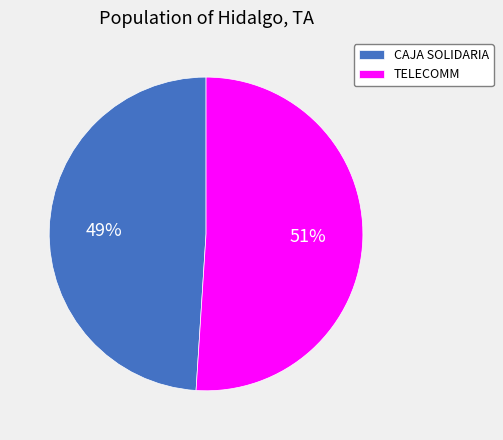

To the nearest percent, what is the difference between the largest and smallest slice percentages?

2%